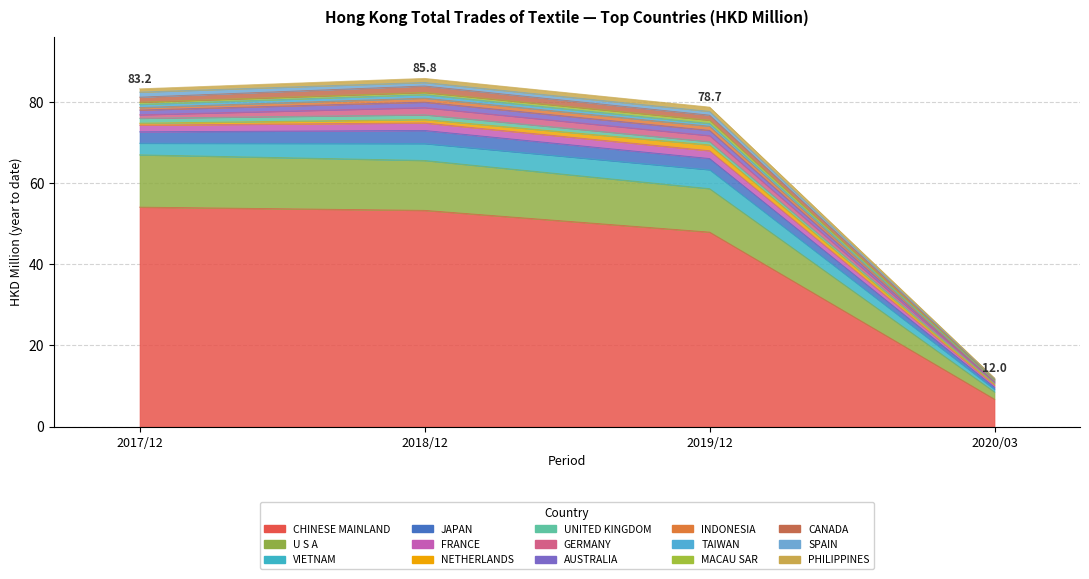

True or false: 201812 has a value of 0.9 at SPAIN.

True